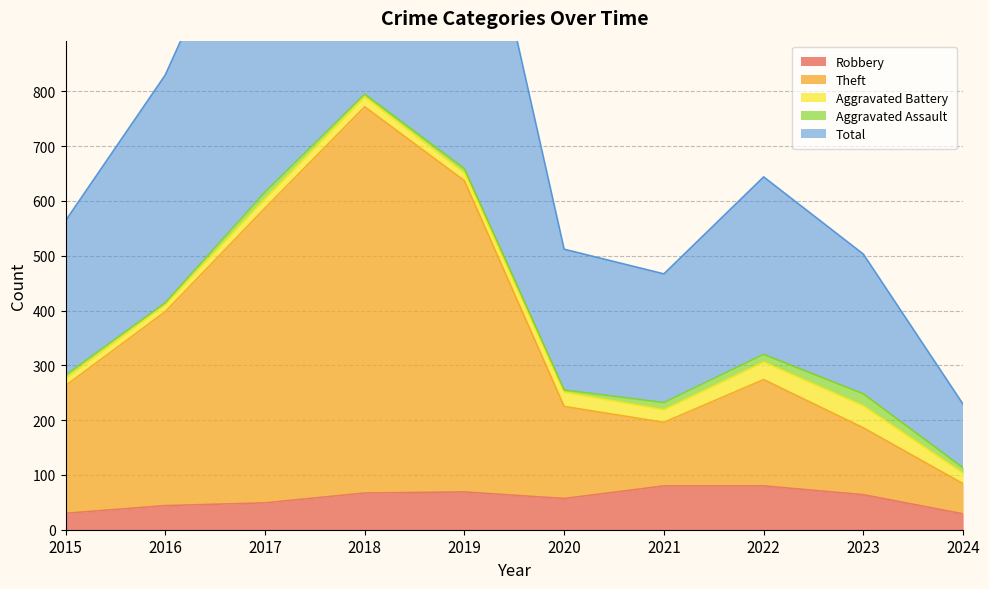

Does the chart display data point markers on the line(s)?

No